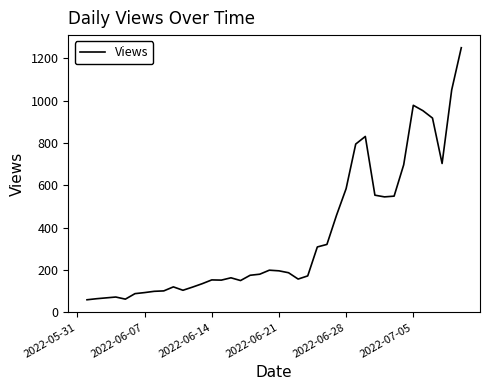

What is the difference between the maximum and minimum values?

1193.0